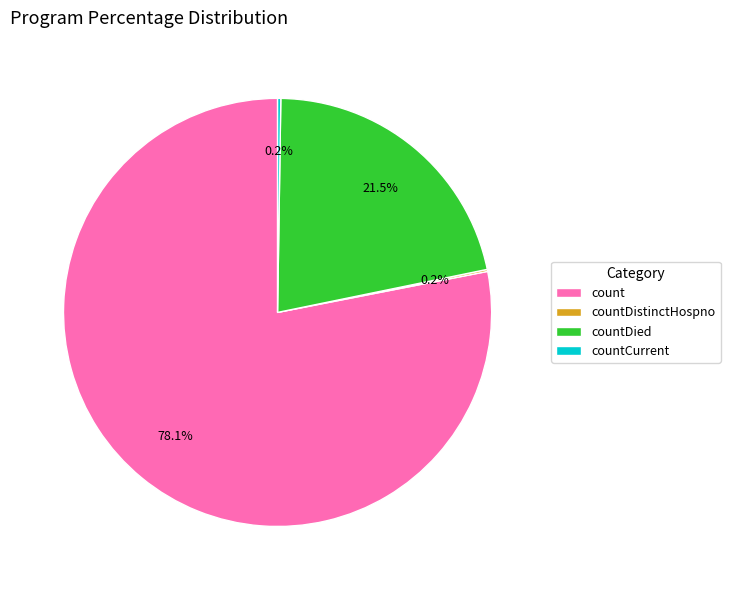

Is countDied the majority of the pie?

No